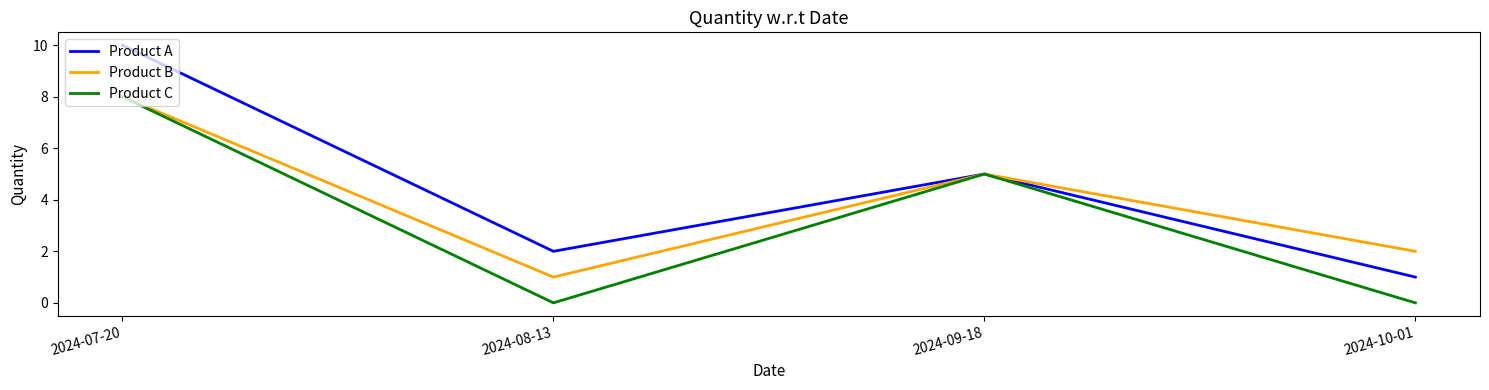

What is the average value of the Product C series?

3